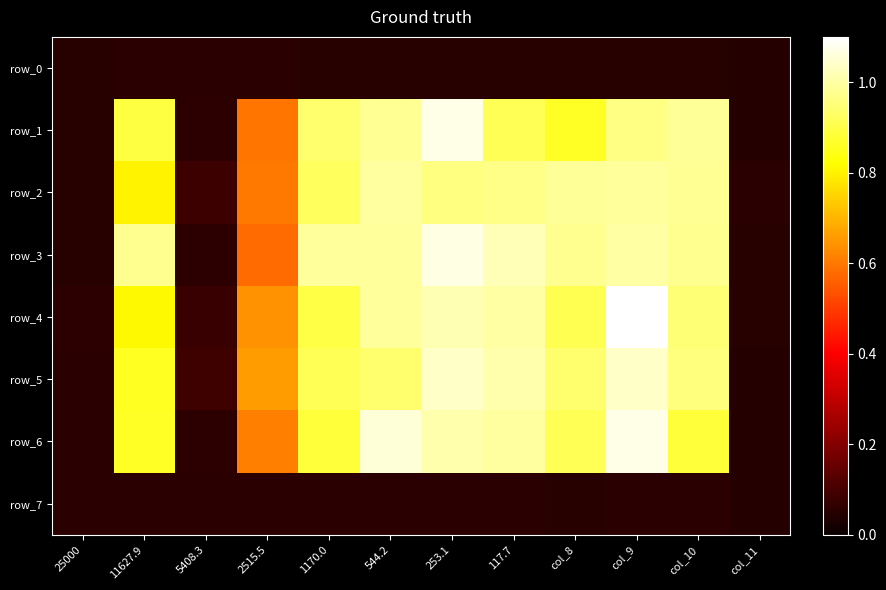

What is the difference between the second highest and second lowest values in the row_1 series?

0.9